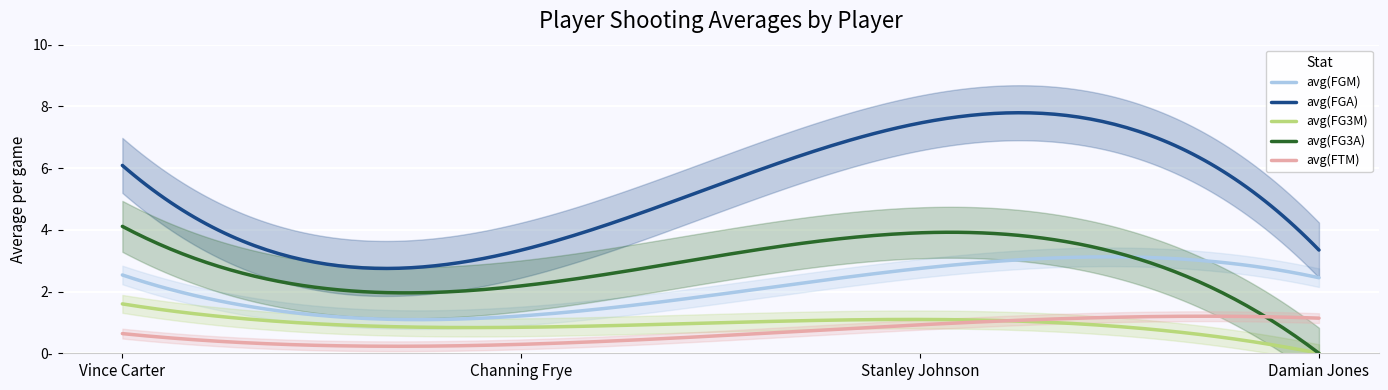

How many categories are shown in the chart?

4